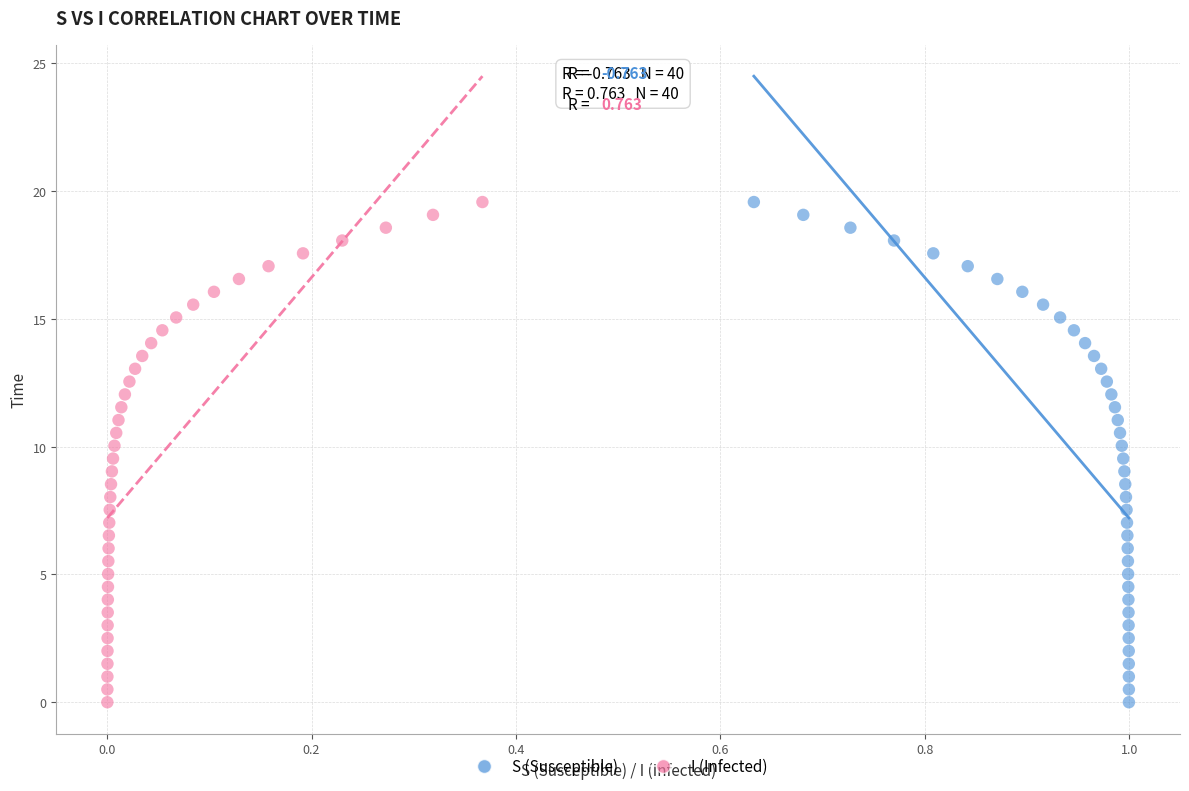

What are all the series names shown in the legend?

S (Susceptible), I (Infected)